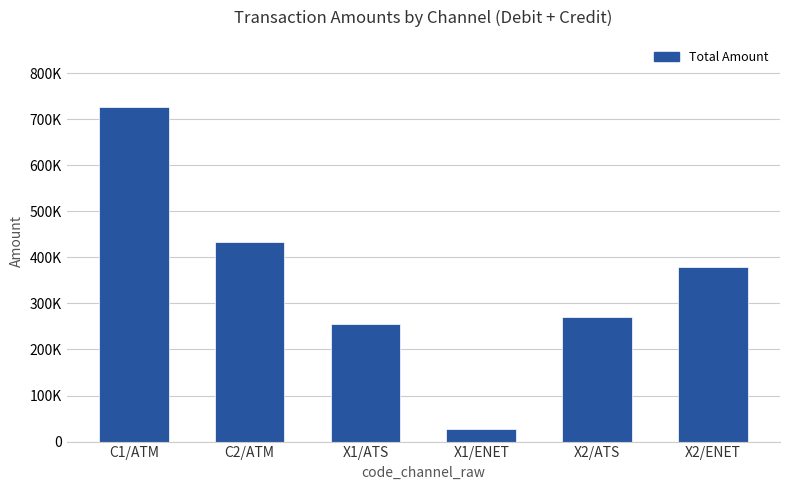

What is the sum of all values?

2089458